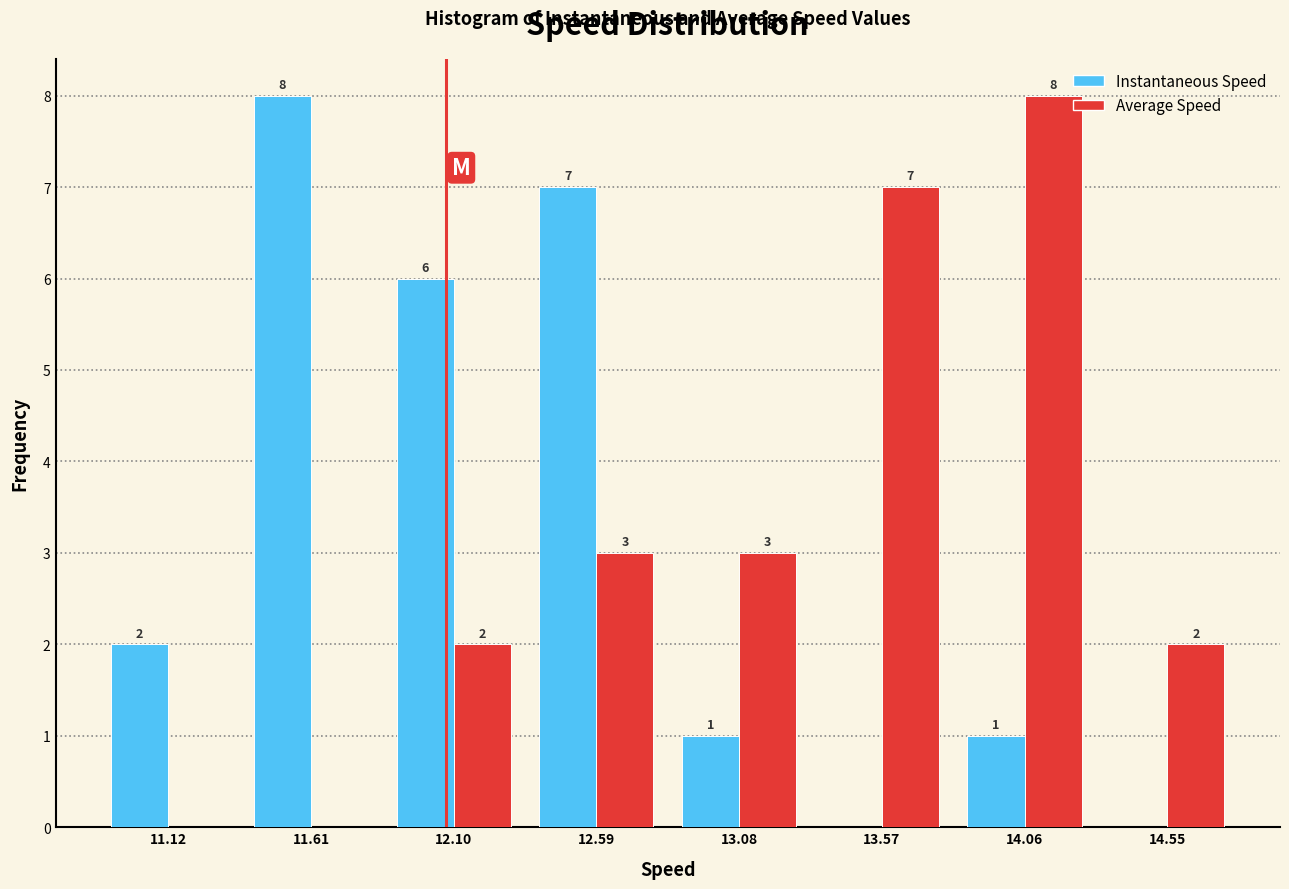

In the Instantaneous Speed series, which range on the x-axis has the tallest bar?

11.35 to 11.85